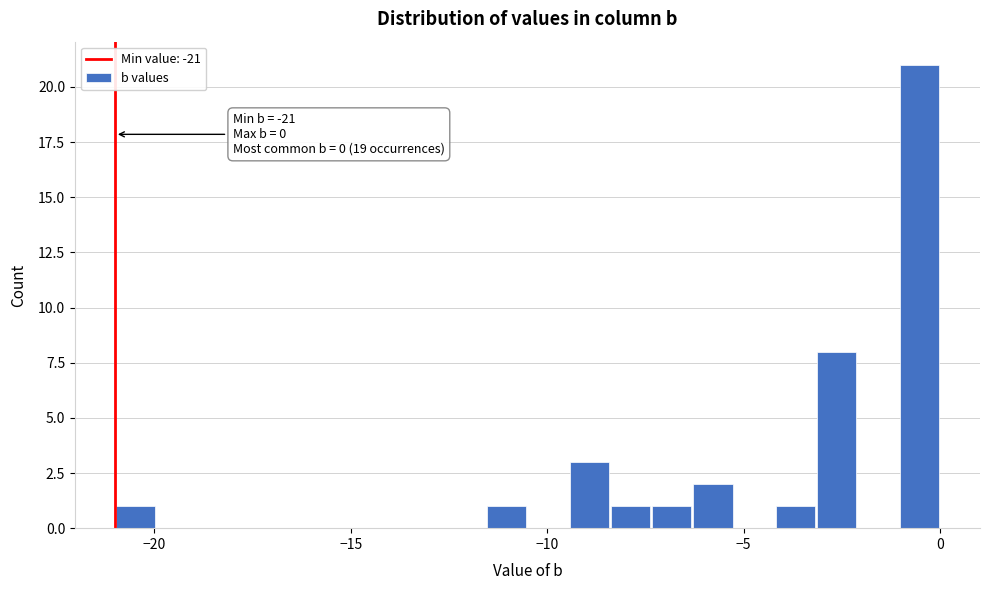

Read against the x-axis, roughly where is the centre of the tallest bar?

-0.5